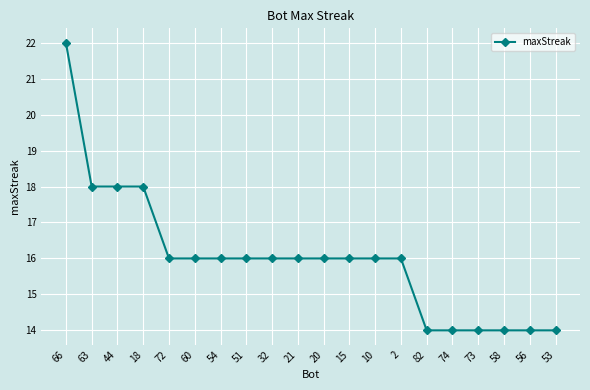

What is the change in value from 51 to 53?

-2